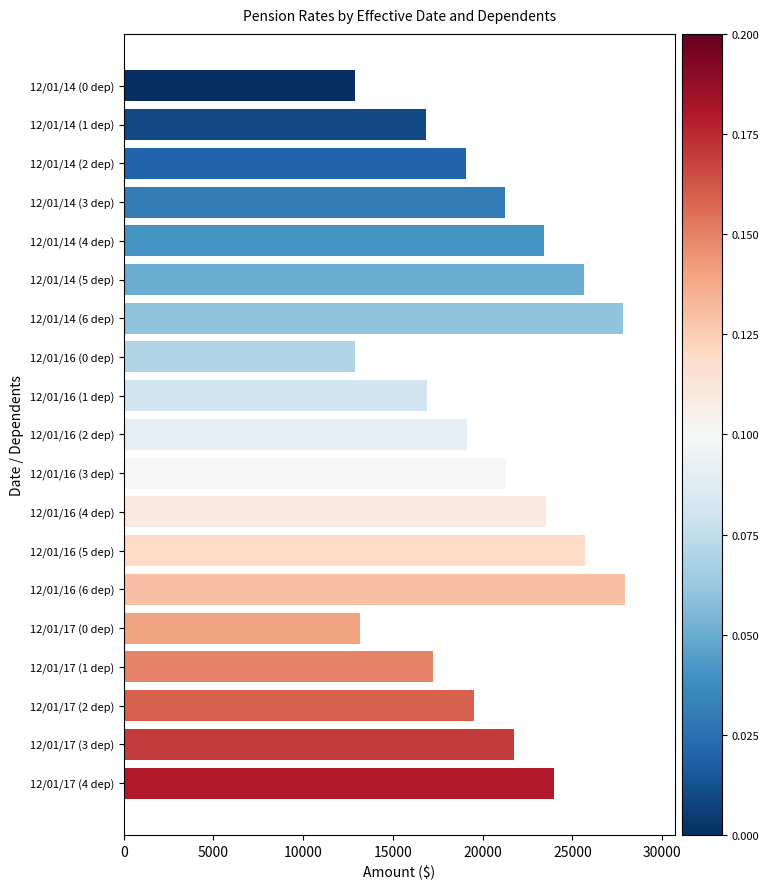

What is the maximum value shown in the chart?

27927